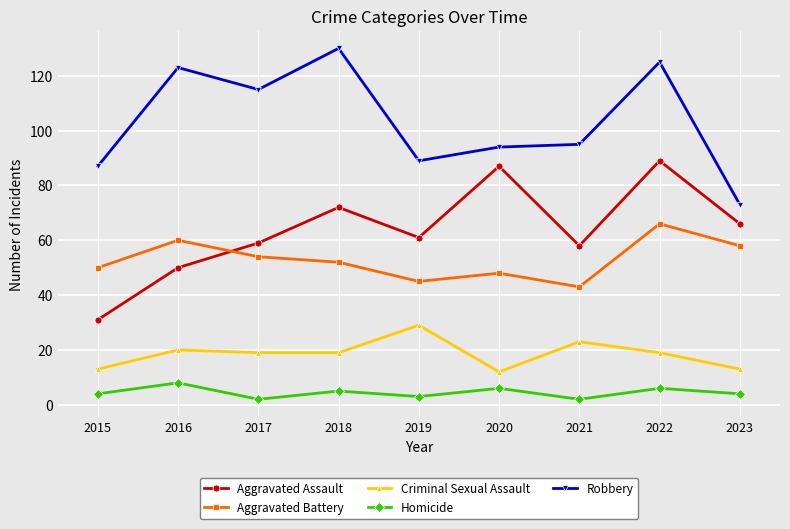

At which category does the chart reach its peak across all series?

2018